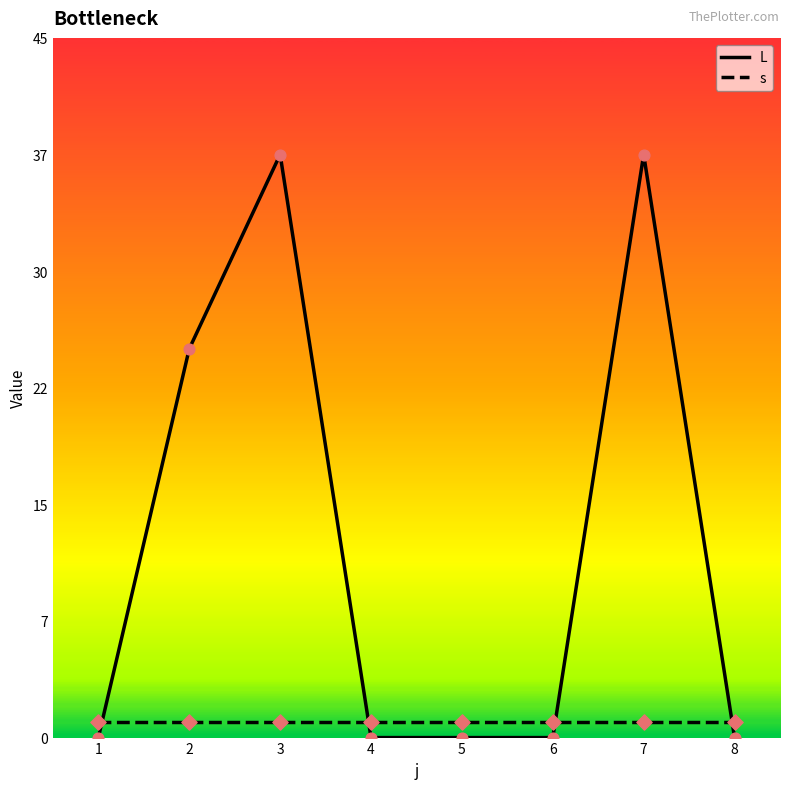

Is the value of L at 8 greater than the value of s at 3?

No